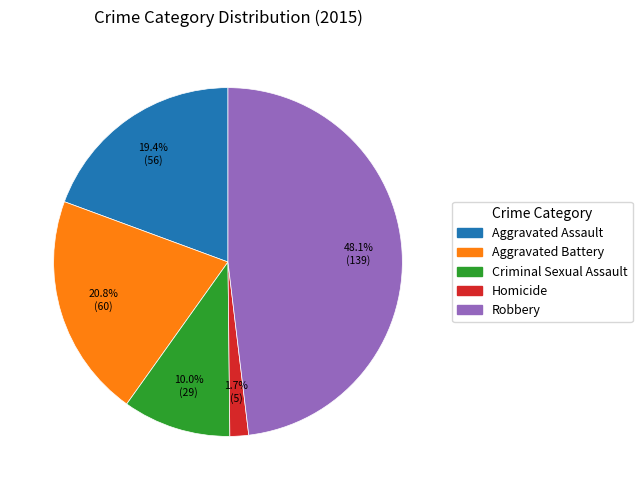

Which slice is the smallest?

Homicide